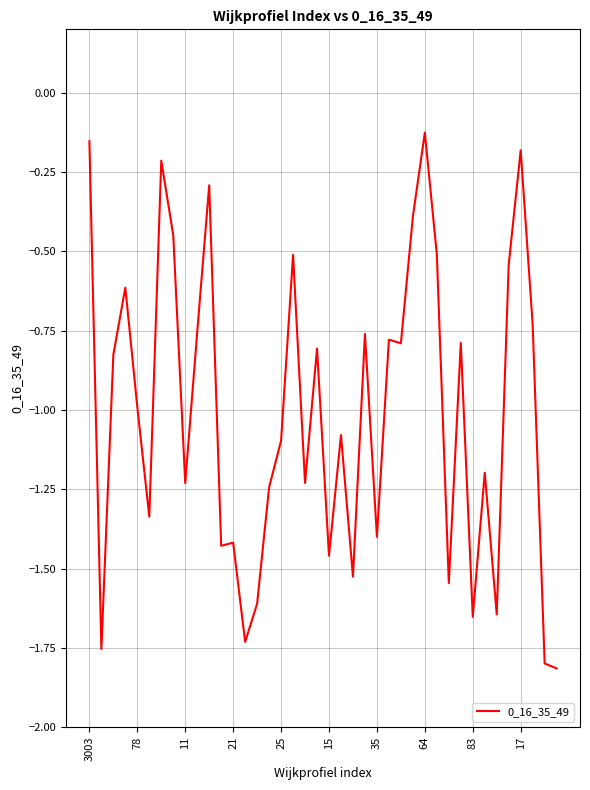

What is the value of the 39th point from the left?

-1.8